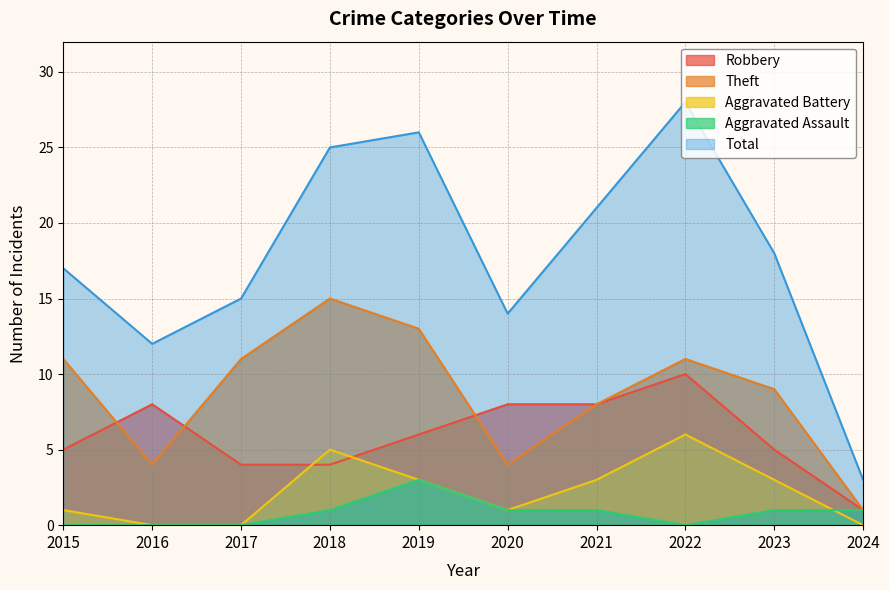

True or false: Aggravated Battery and Theft intersect in this chart.

False